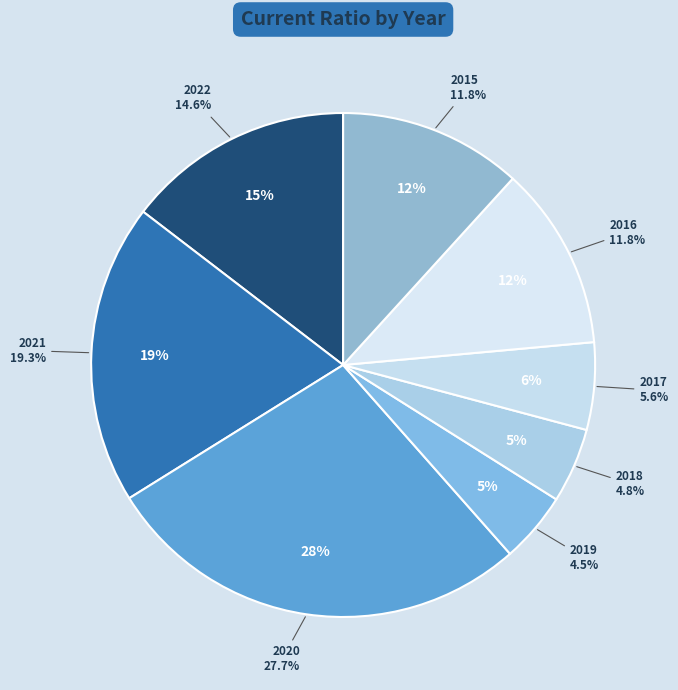

To the nearest percent, what percentage of the pie is 2021?

19%